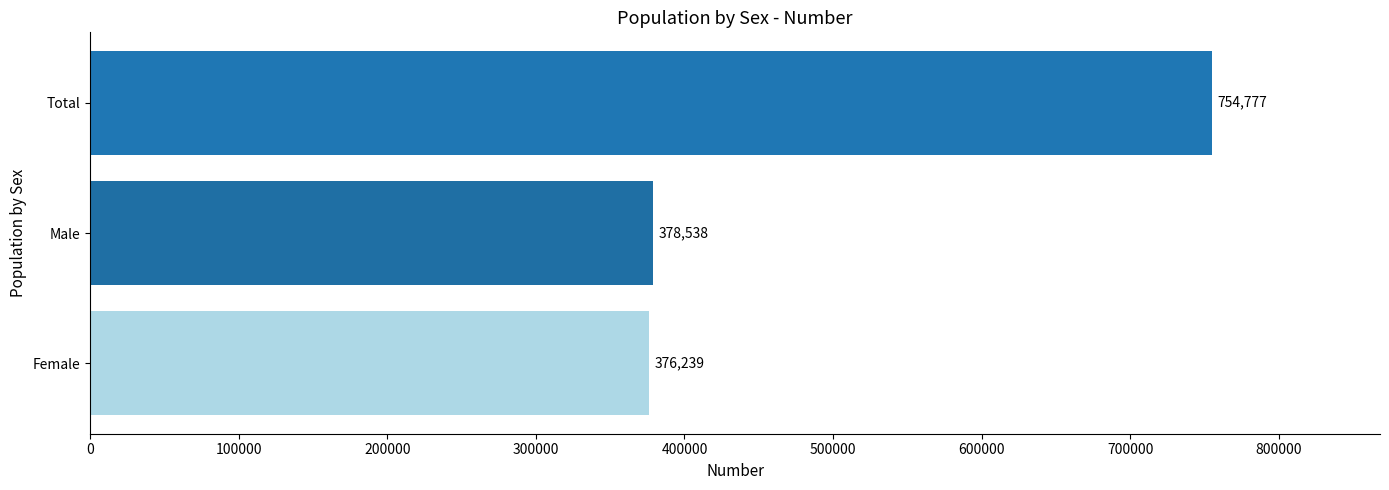

Approximately how many times larger is the value at Female compared to Total?

0.5